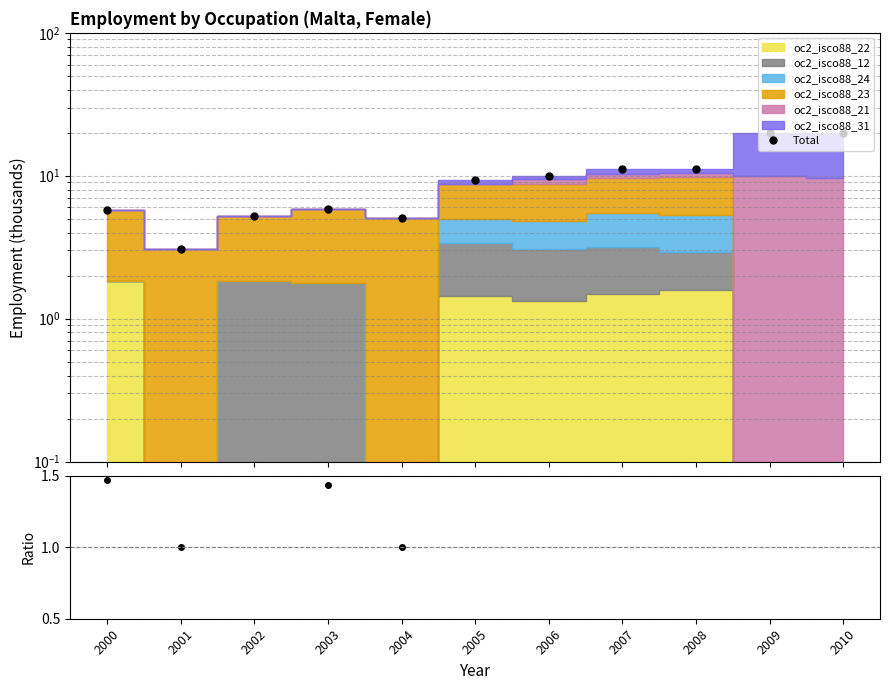

Does the chart have visible grid lines?

Yes